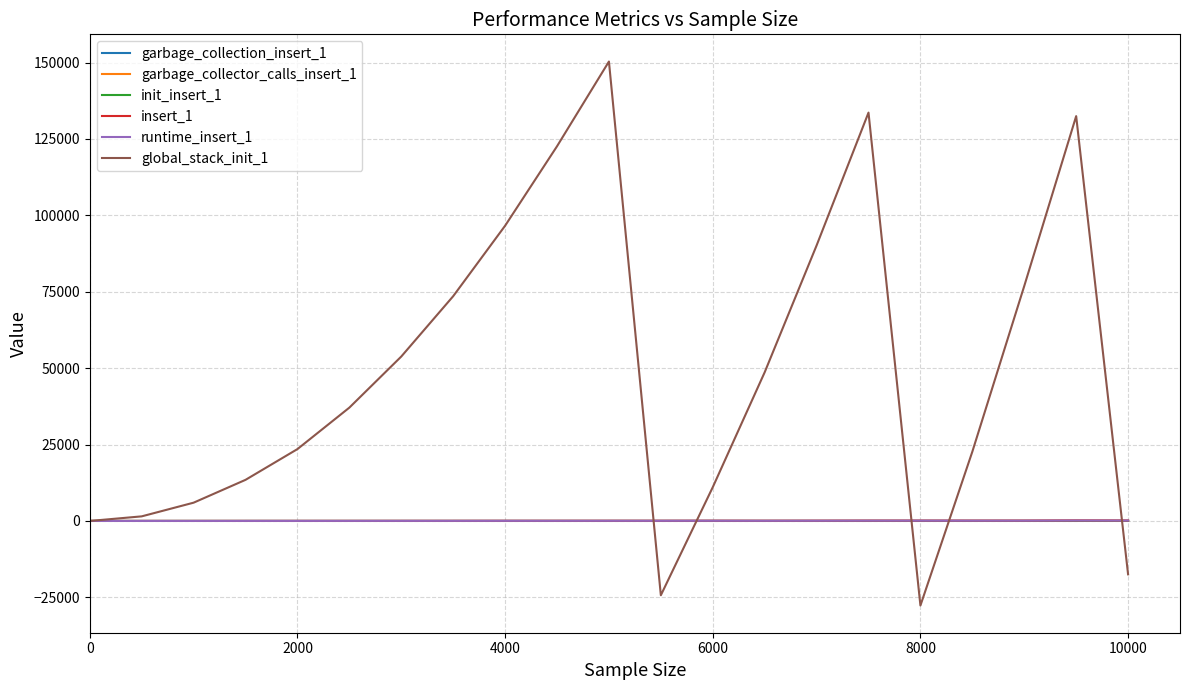

Which series has the largest total across all categories?

global_stack_init_1